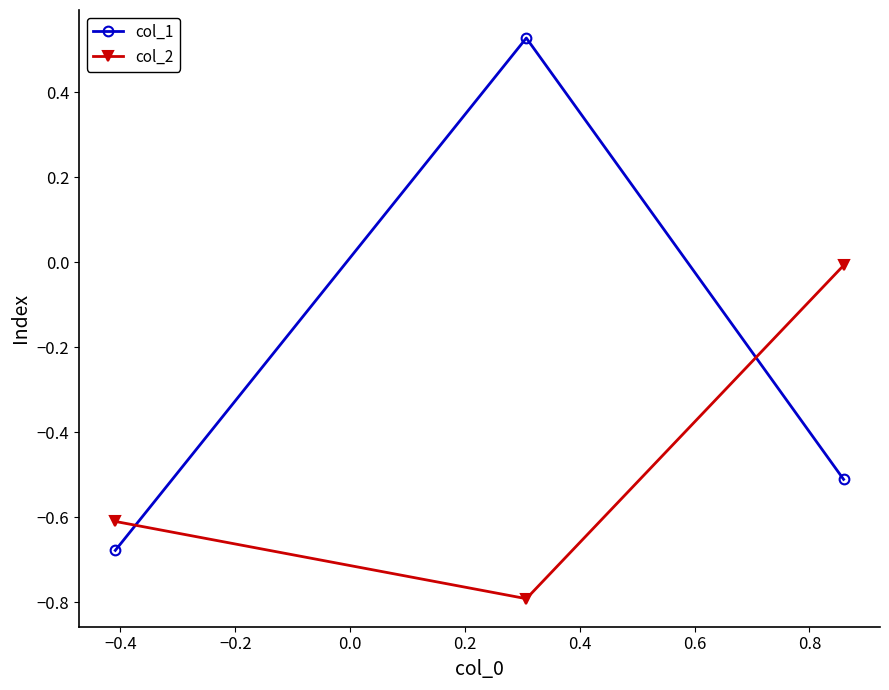

What is the difference between the maximum and second lowest values in the col_2 series?

0.6